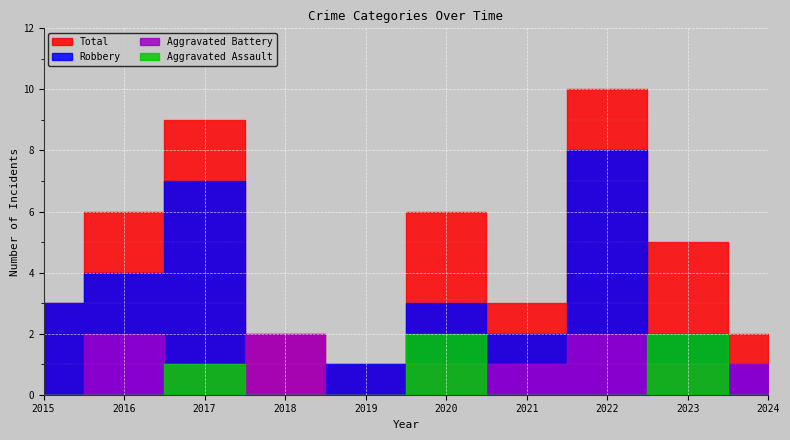

How many lines are shown in the chart?

4